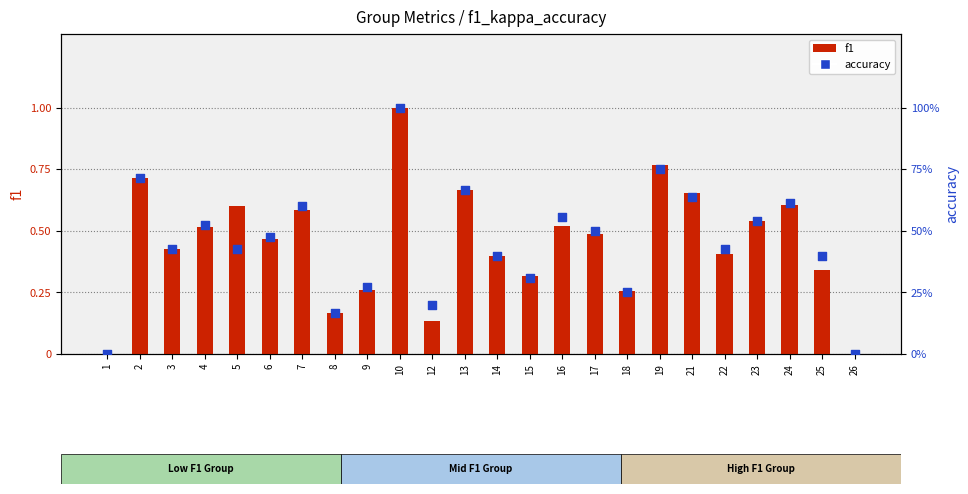

Is the value of f1 at 8 greater than the value of accuracy at 24?

No